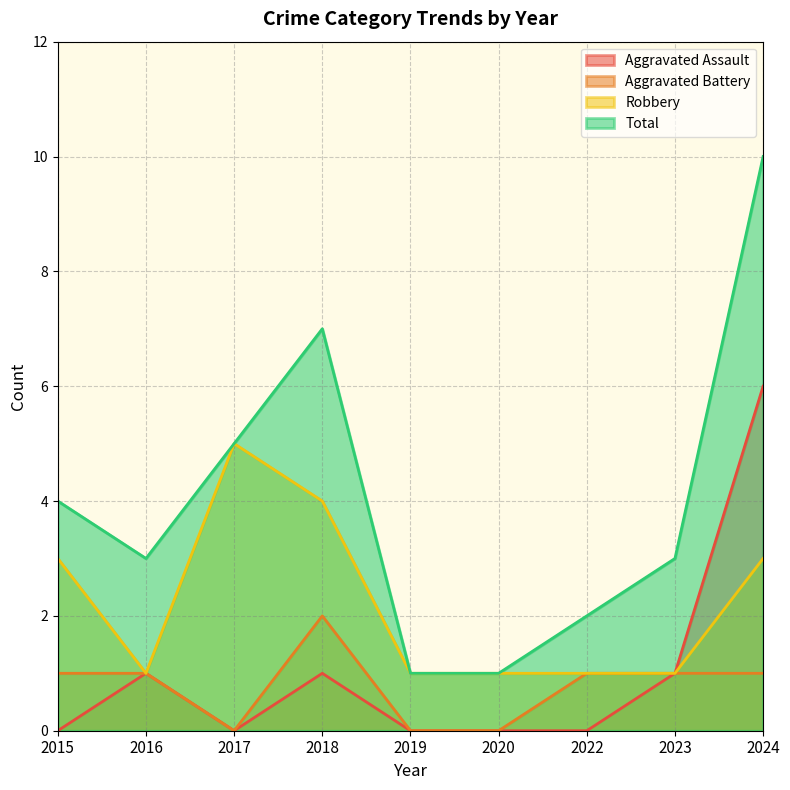

True or false: Aggravated Battery and Total cross at least once.

False